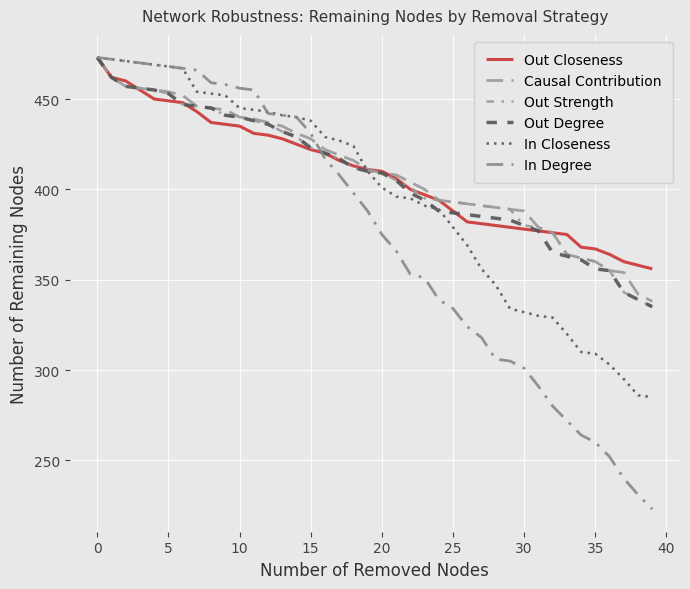

Is this an area chart (filled region under the line)?

No